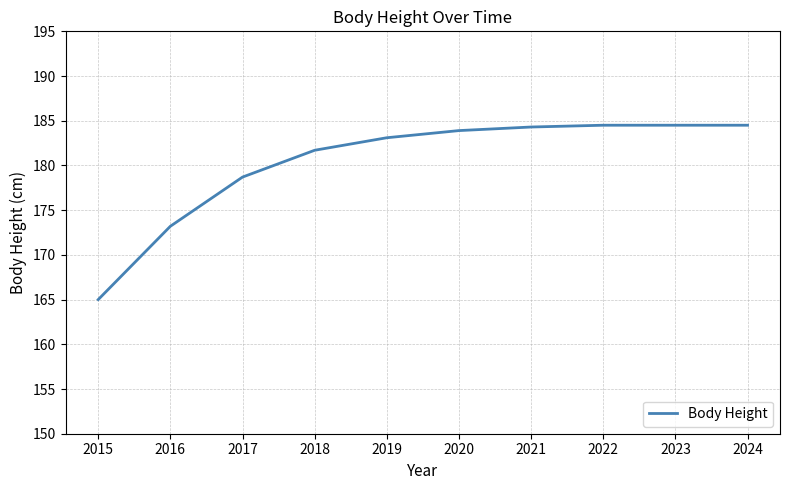

What is the sum of all values?

1803.4